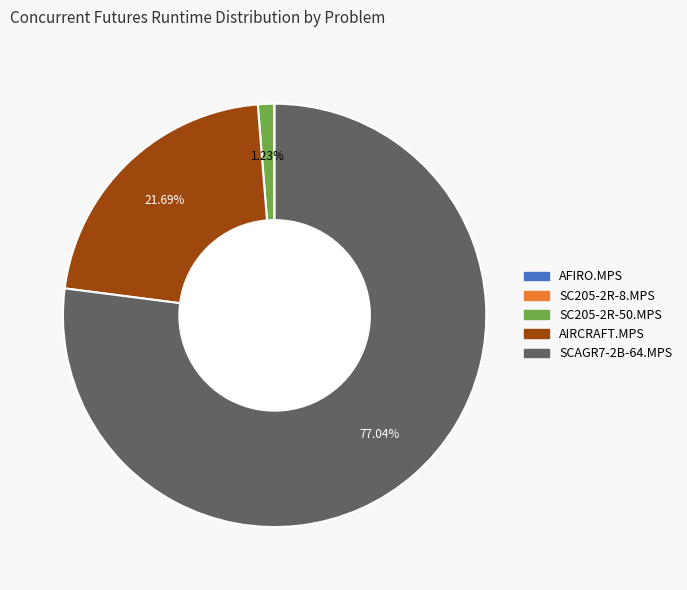

Do SCAGR7-2B-64.MPS and SC205-2R-50.MPS together represent more than half of the pie?

Yes